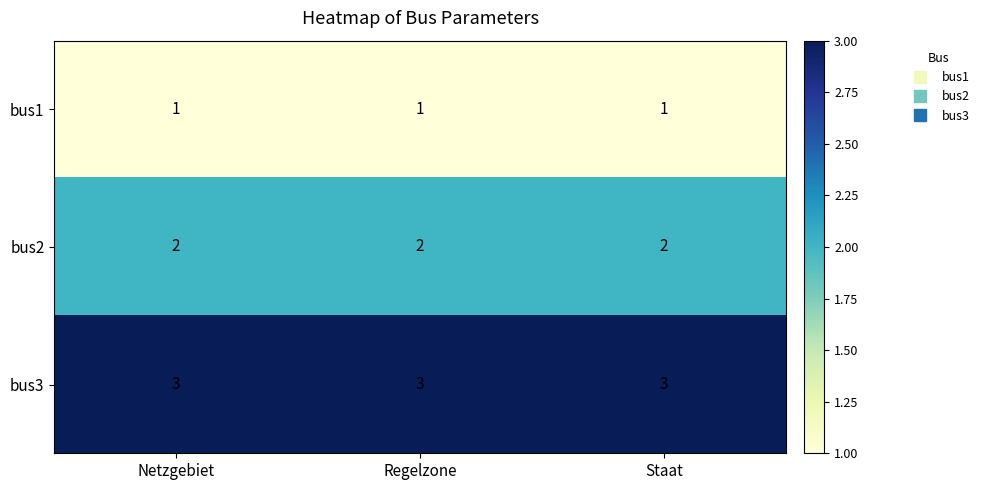

What is the difference between the highest and lowest values at Regelzone?

2